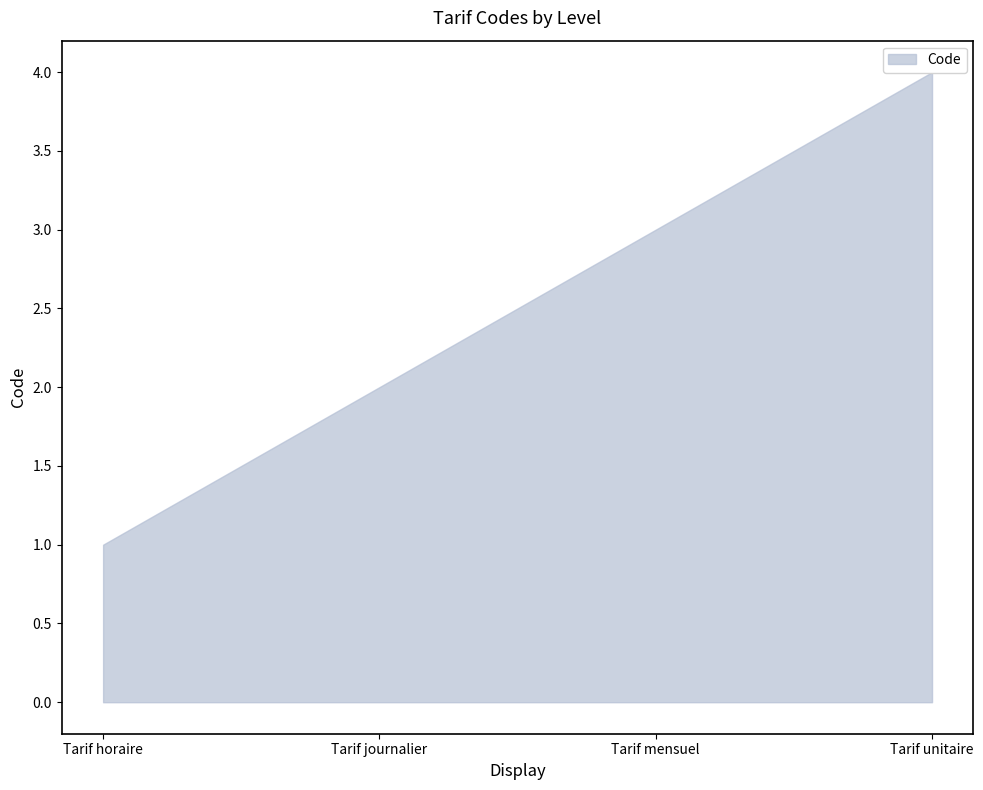

How many values are between 2 and 4?

3